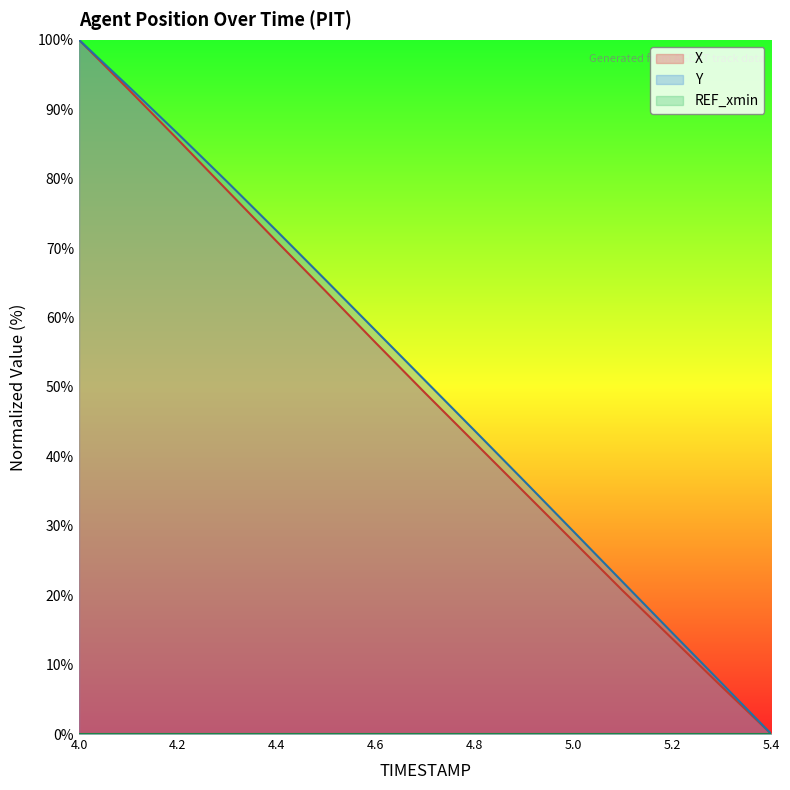

At which label does X reach its minimum?

5.4